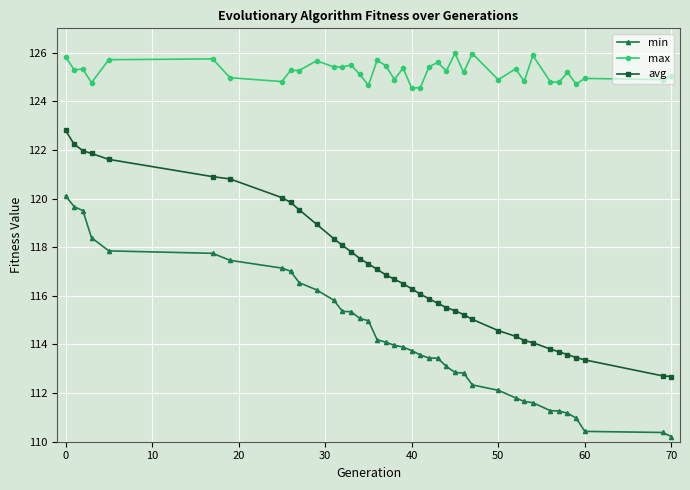

What is the difference between the second highest and minimum values in the min series?

9.5